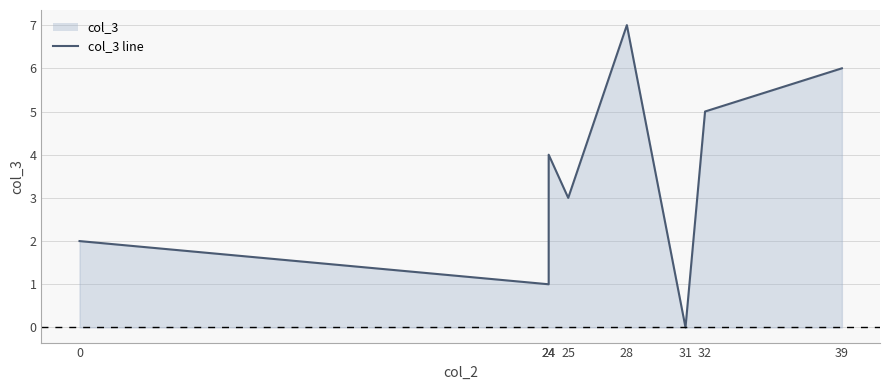

Does the chart display data point markers on the line(s)?

No